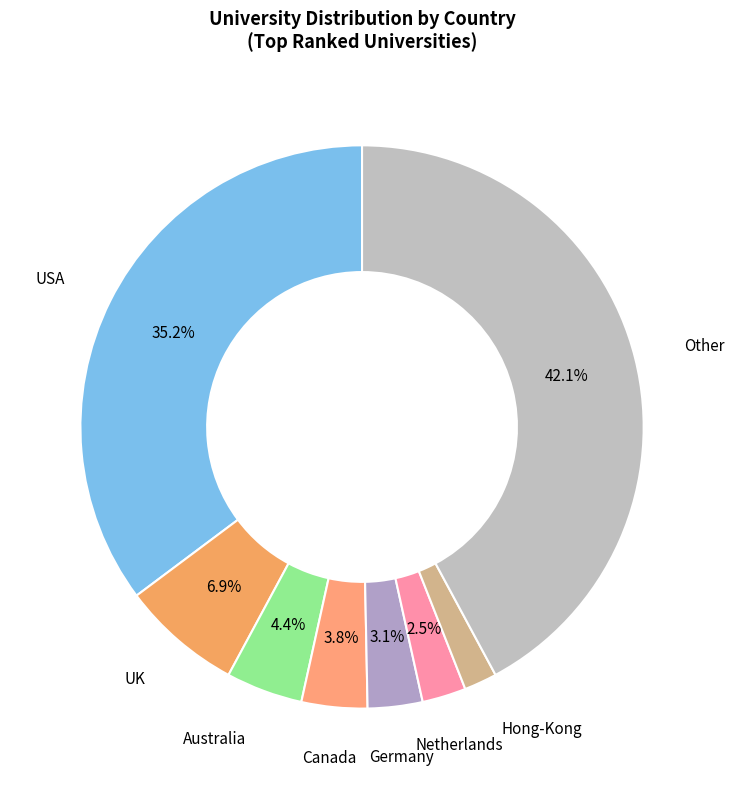

To the nearest percent, what is the difference between the largest and smallest slice percentages?

40%